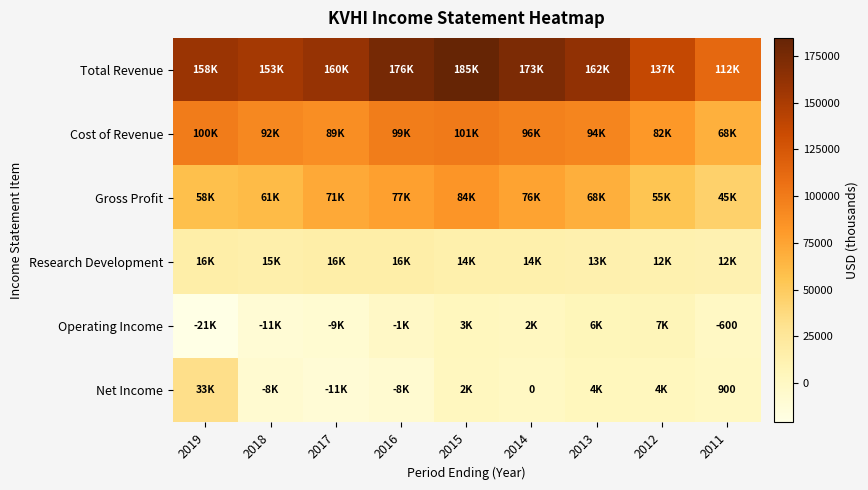

What is the average value of the Total Revenue series?

157356